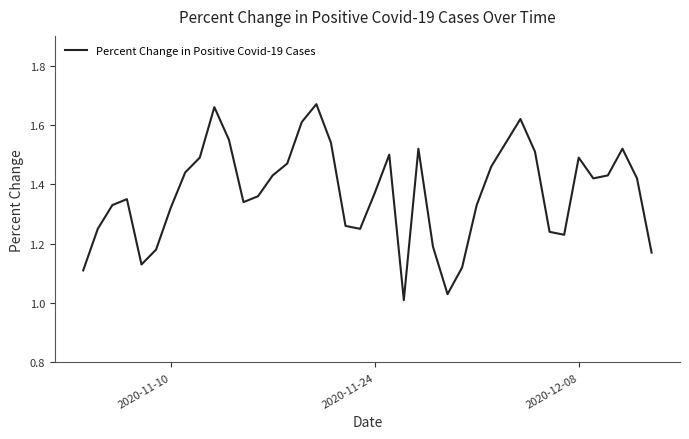

What is the difference between the maximum and minimum values?

0.7